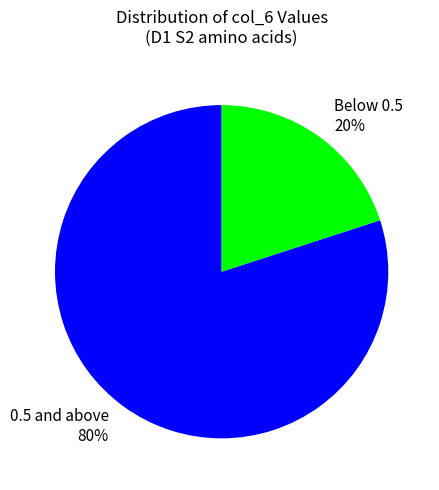

What is the smallest slice in the pie chart?

Below 0.5 20%